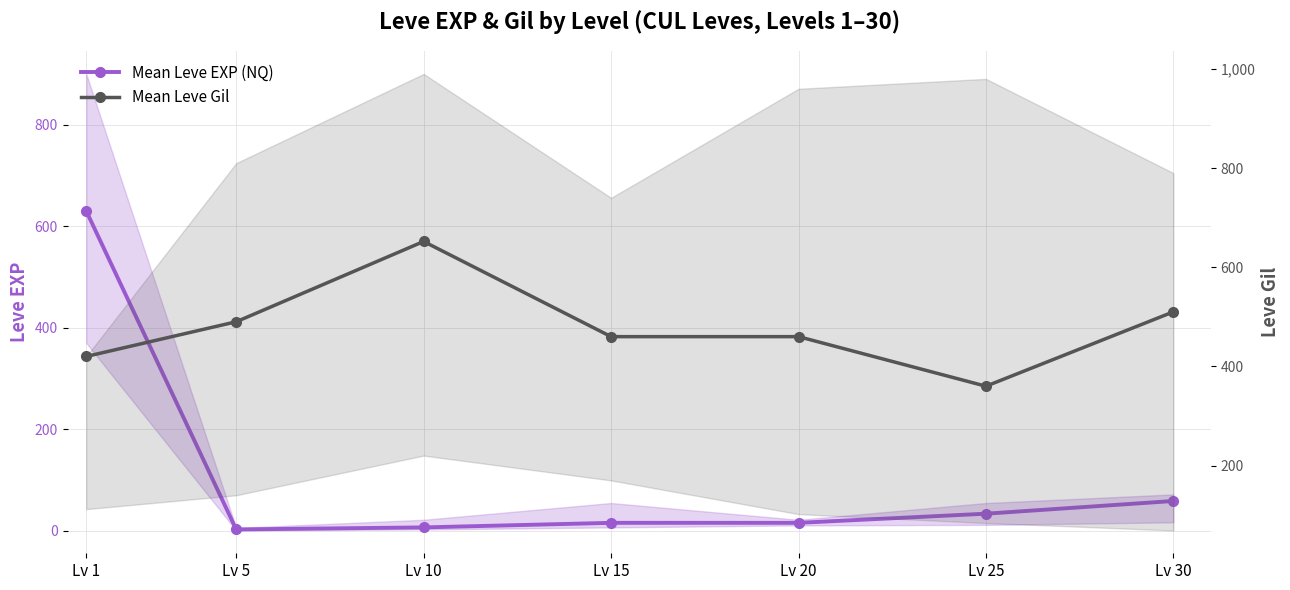

What is the average value of the Mean Leve Gil series?

479